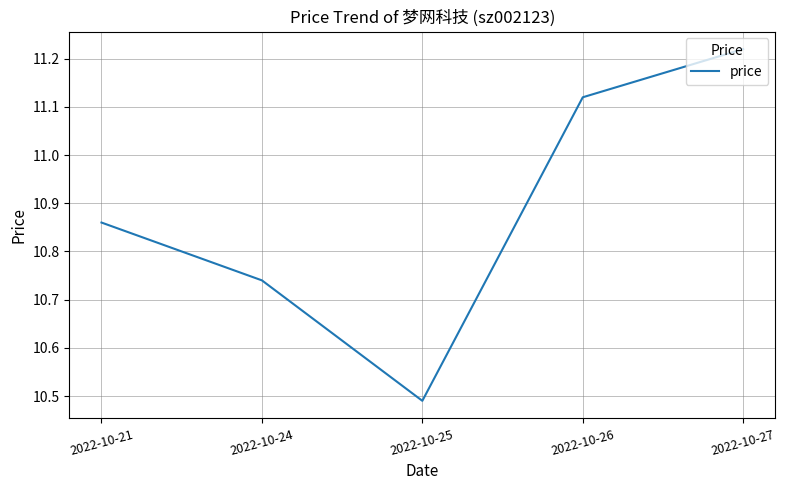

At which label is the value closest to 10?

2022-10-25